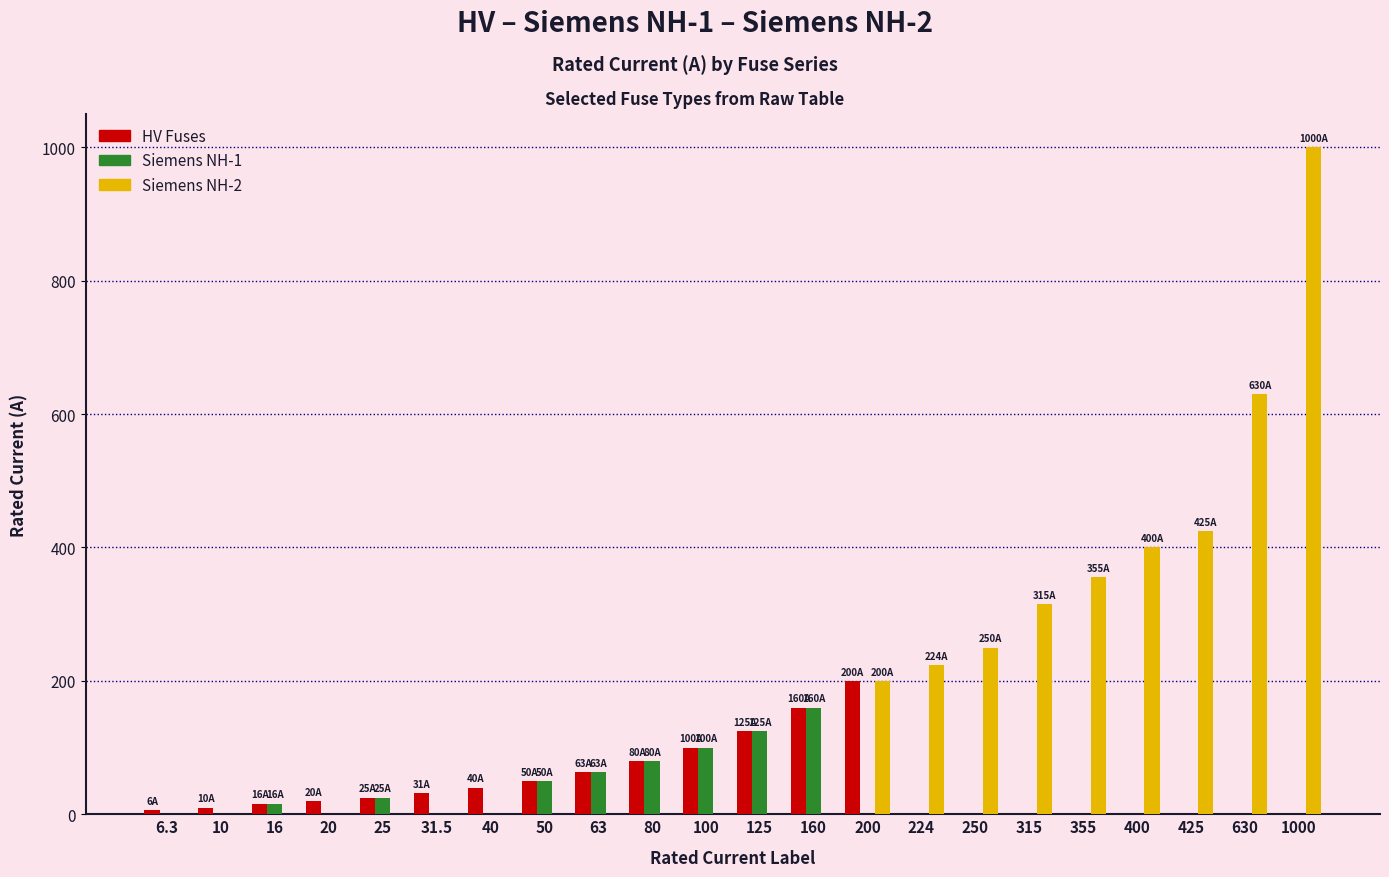

True or false: HV Fuses has a value of 0.0 at 224.

True